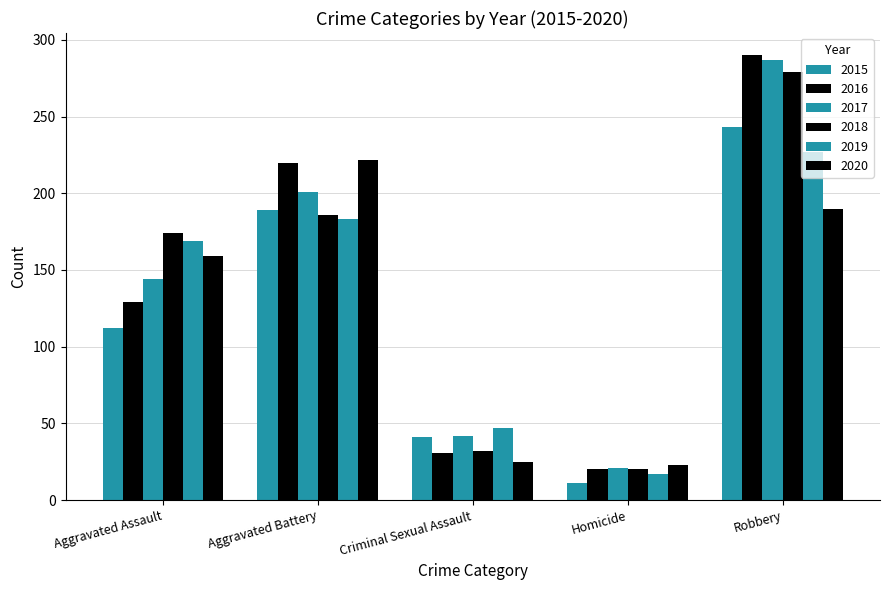

What is the difference between the maximum and second lowest values in the 2020 series?

197